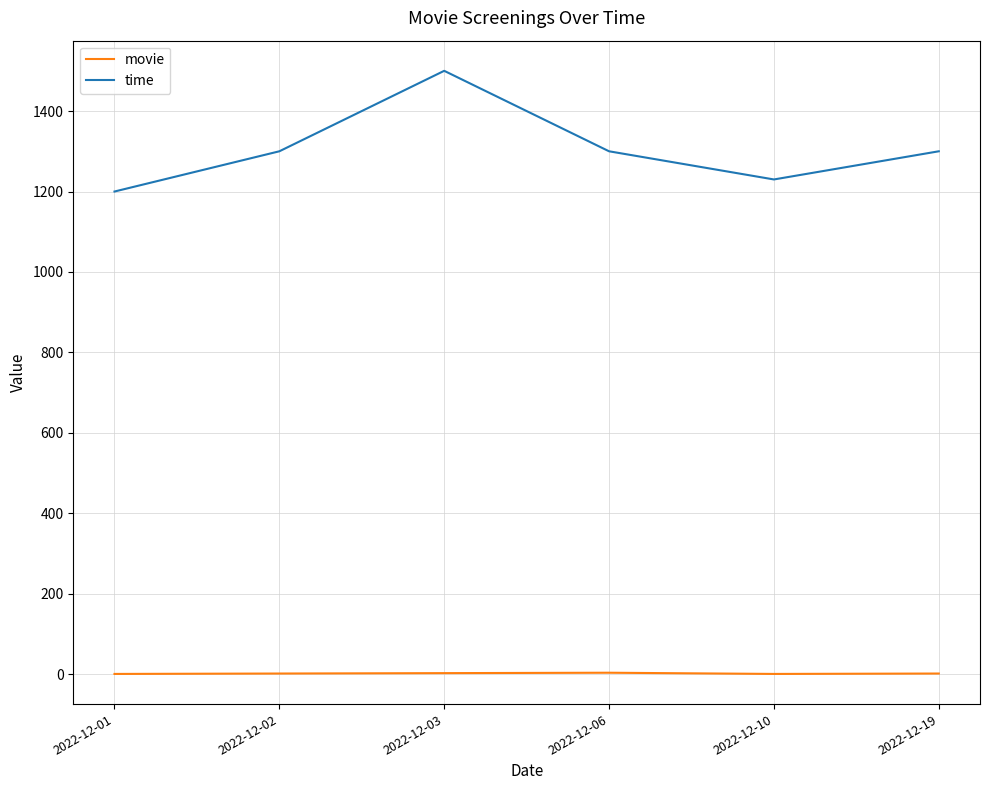

In time, how many points are higher than both neighbors (excluding endpoints)?

1